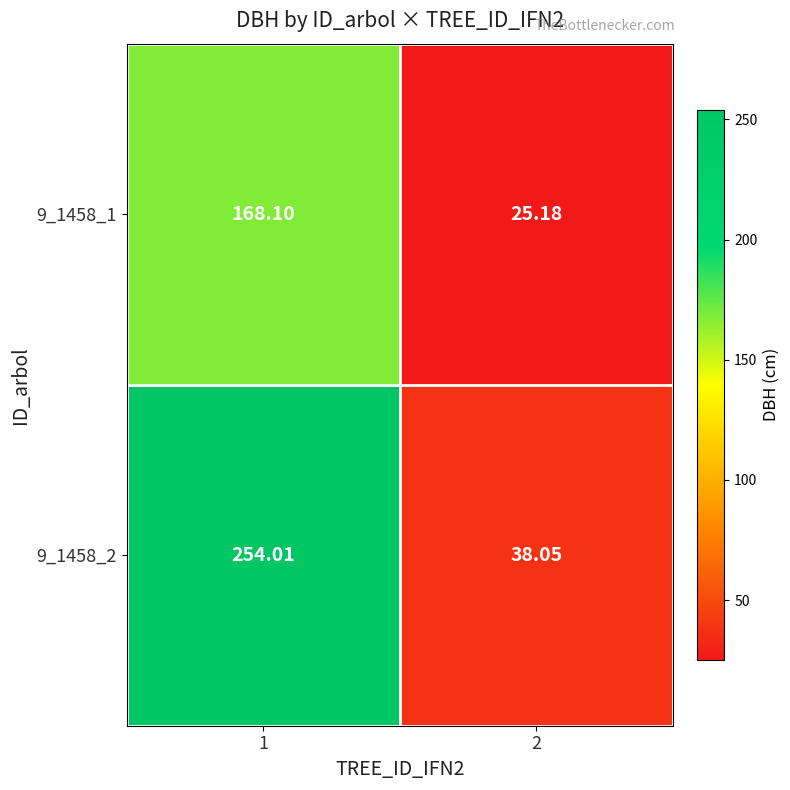

Is the value of 9_1458_2 at 2 greater than the value of 9_1458_1 at 1?

No